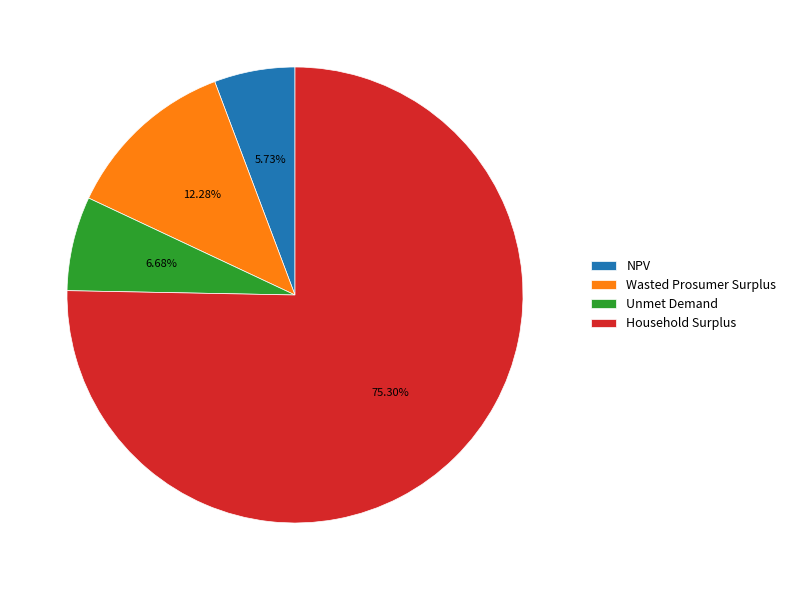

Is NPV the majority of the pie?

No